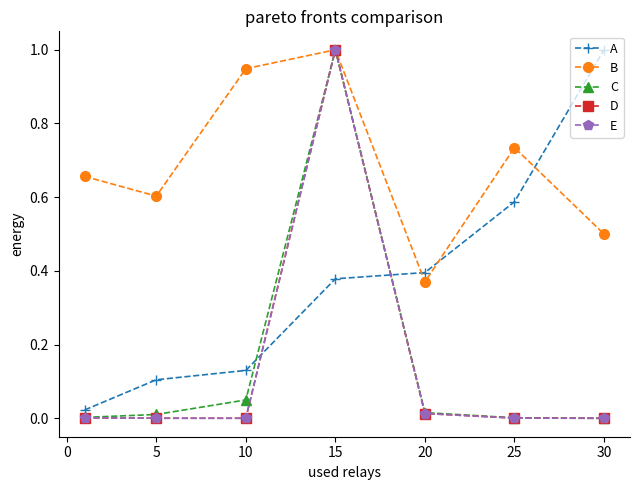

Which label corresponds to the smallest value in the chart?

30